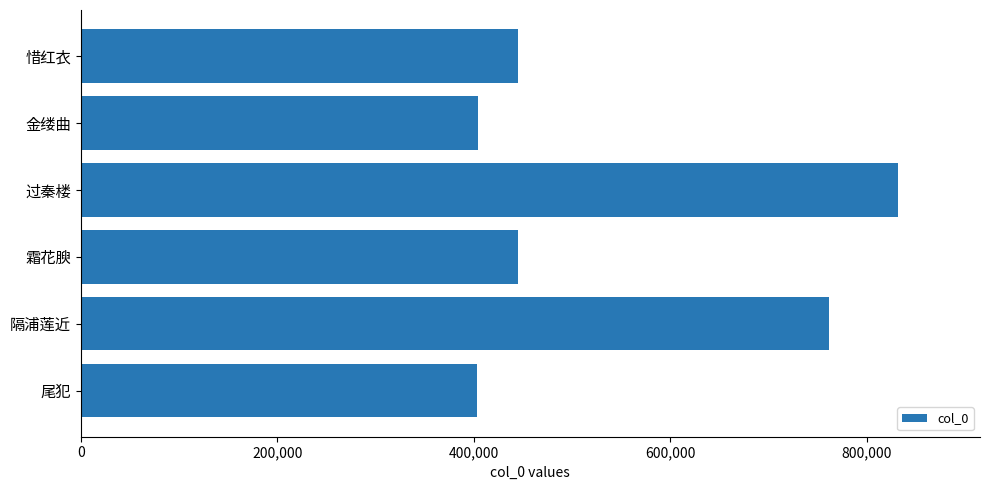

How many categories are shown in the chart?

6